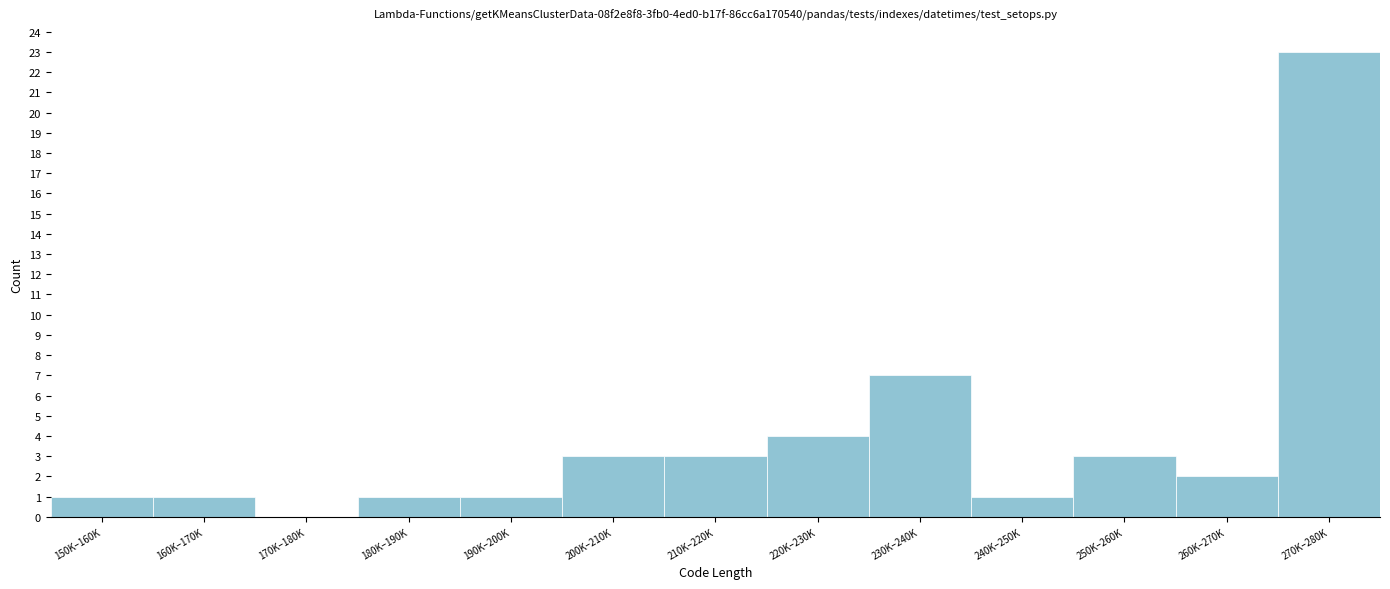

Reading left to right, extract all data points from this chart.

150K–160K=1	160K–170K=1	170K–180K=0	180K–190K=1	190K–200K=1	200K–210K=3	210K–220K=3	220K–230K=4	230K–240K=7	240K–250K=1	250K–260K=3	260K–270K=2	270K–280K=23